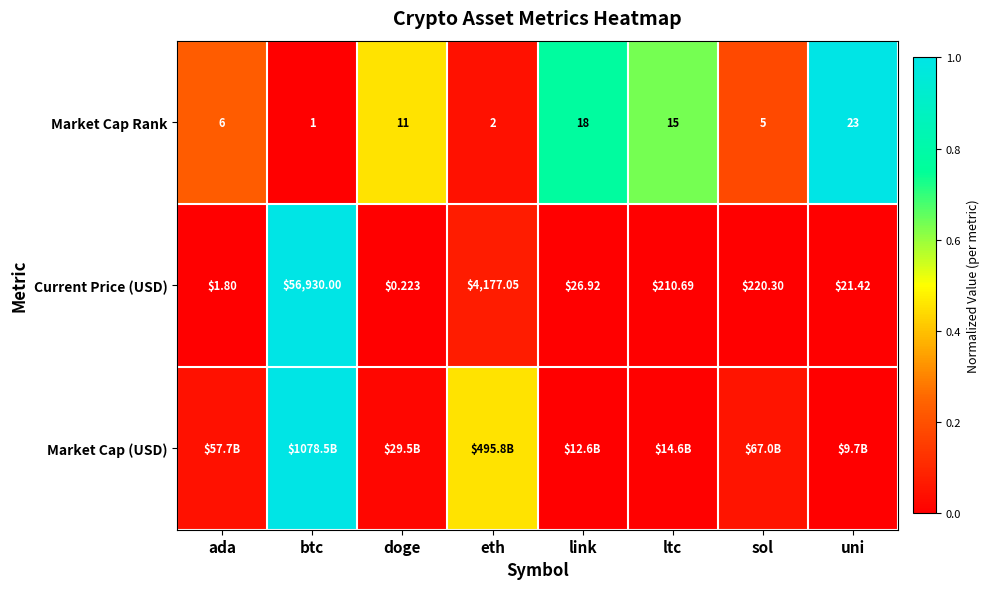

Rank the categories by Market Cap Rank value from lowest to highest.

btc, eth, sol, ada, doge, ltc, link, uni